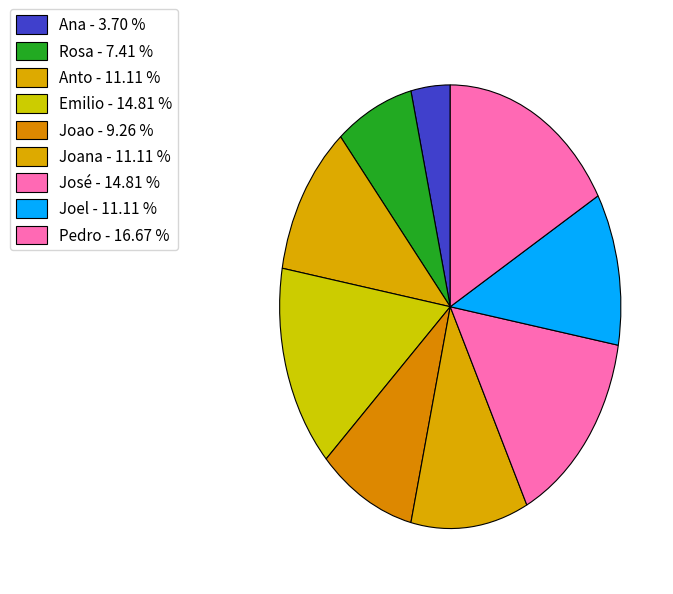

What percentage is the Emilio slice, to the nearest percent?

15%